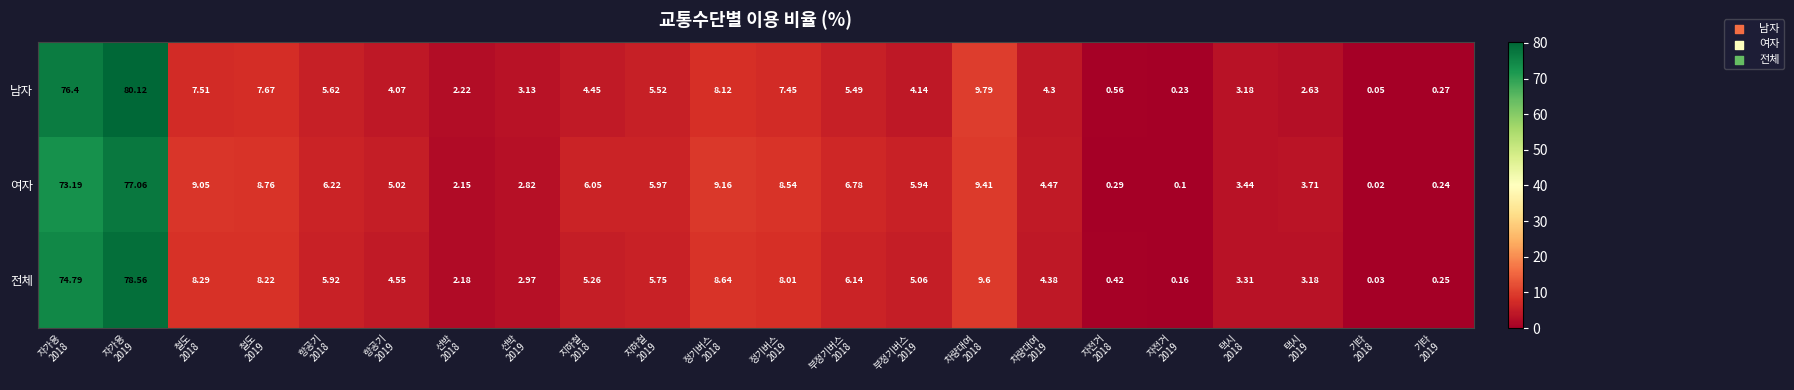

Which series has the widest spread of values?

남자